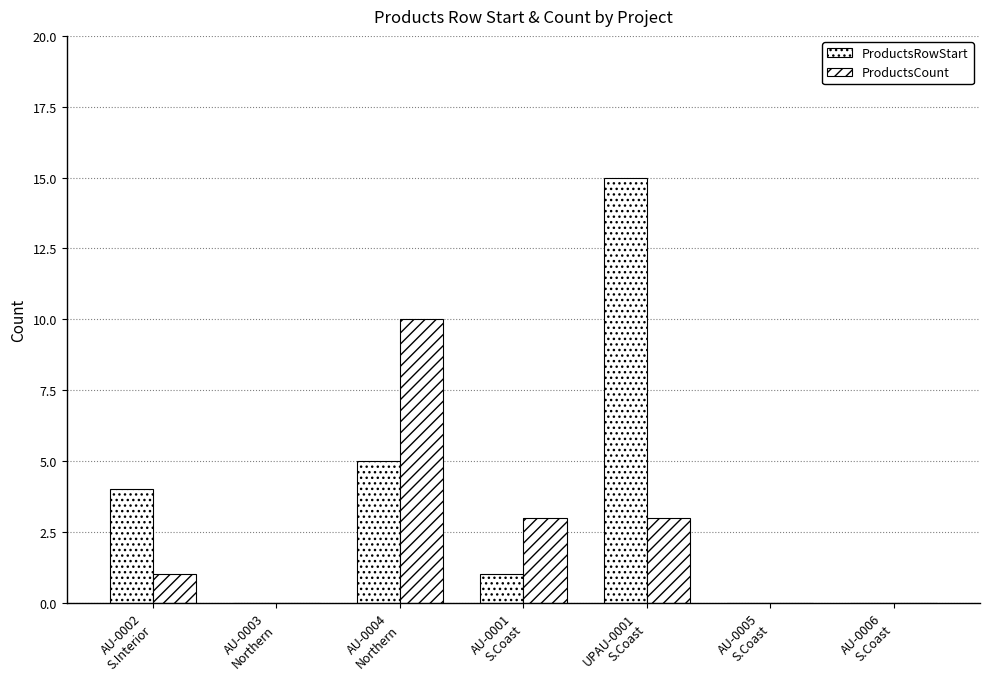

Does the chart contain stacked bars?

No